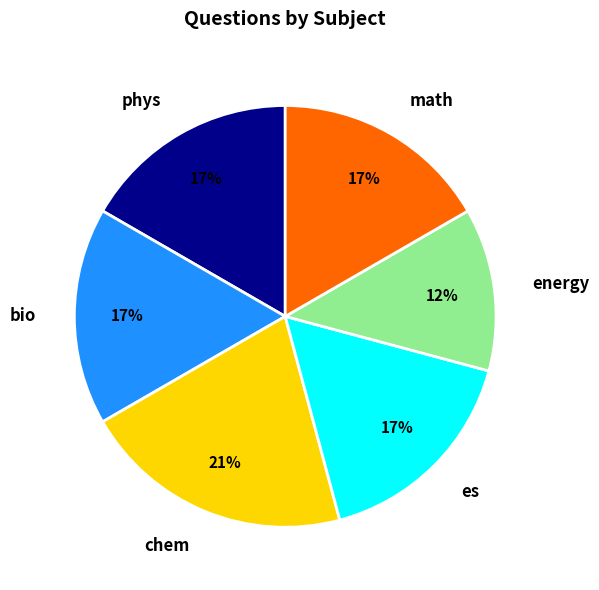

True or false: es accounts for 27% of the total.

False